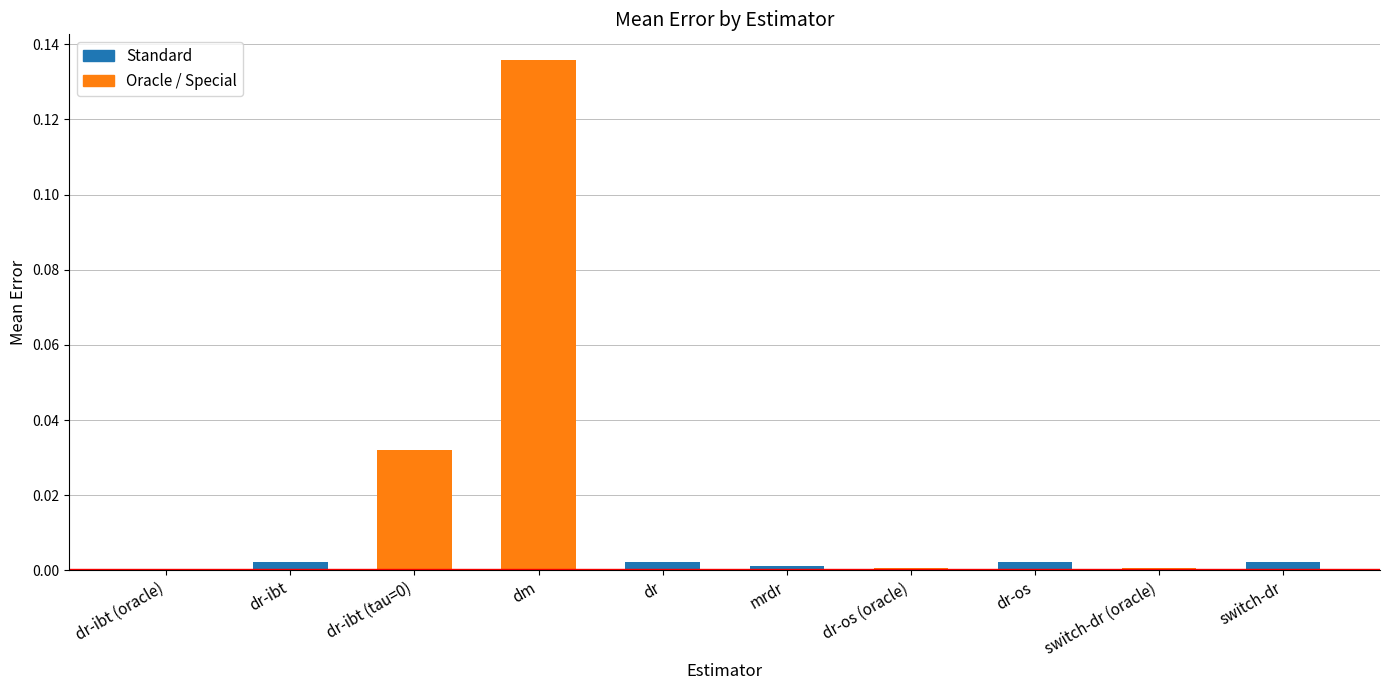

Where is the data nearest to the value 0?

dr-ibt (oracle)